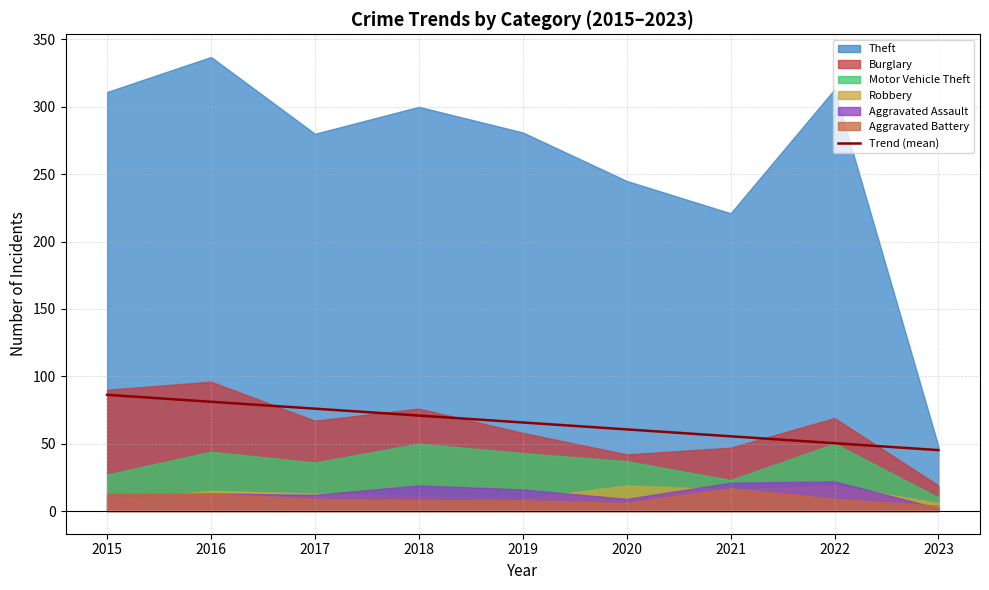

What value does the data have at 2020?

60.6